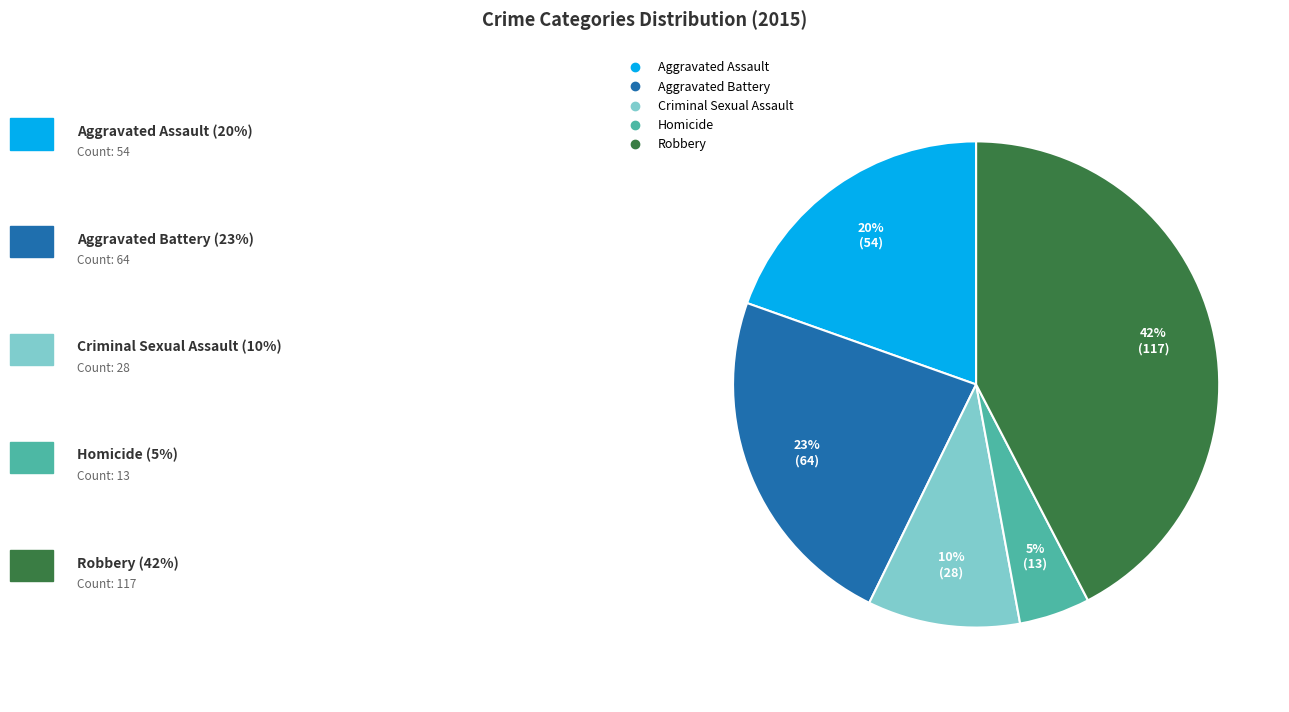

Combined, do Aggravated Battery and Homicide account for over 50%?

No